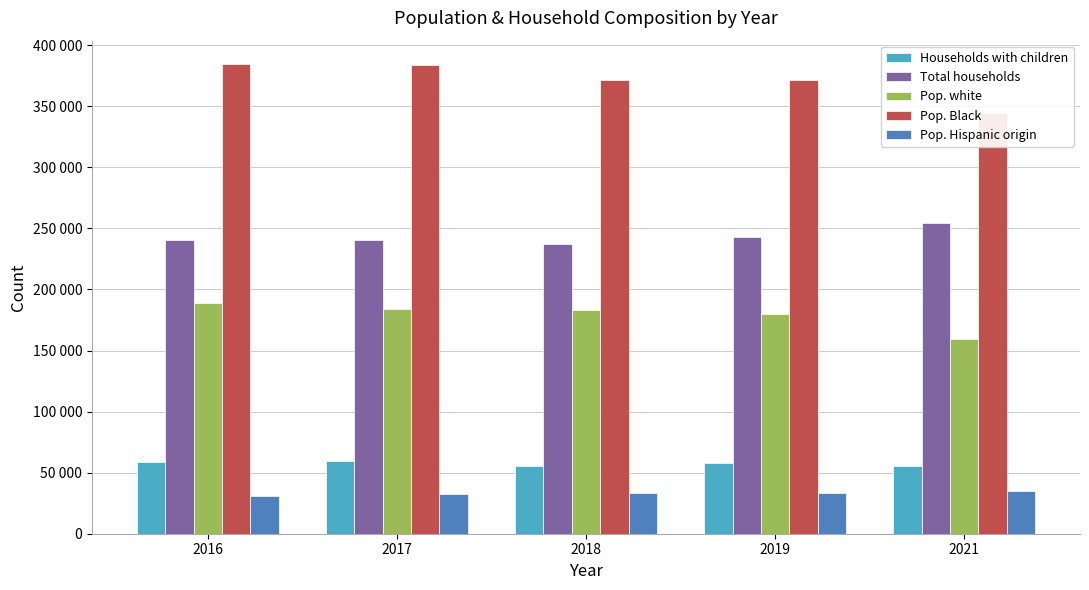

How many groups of bars are there?

5